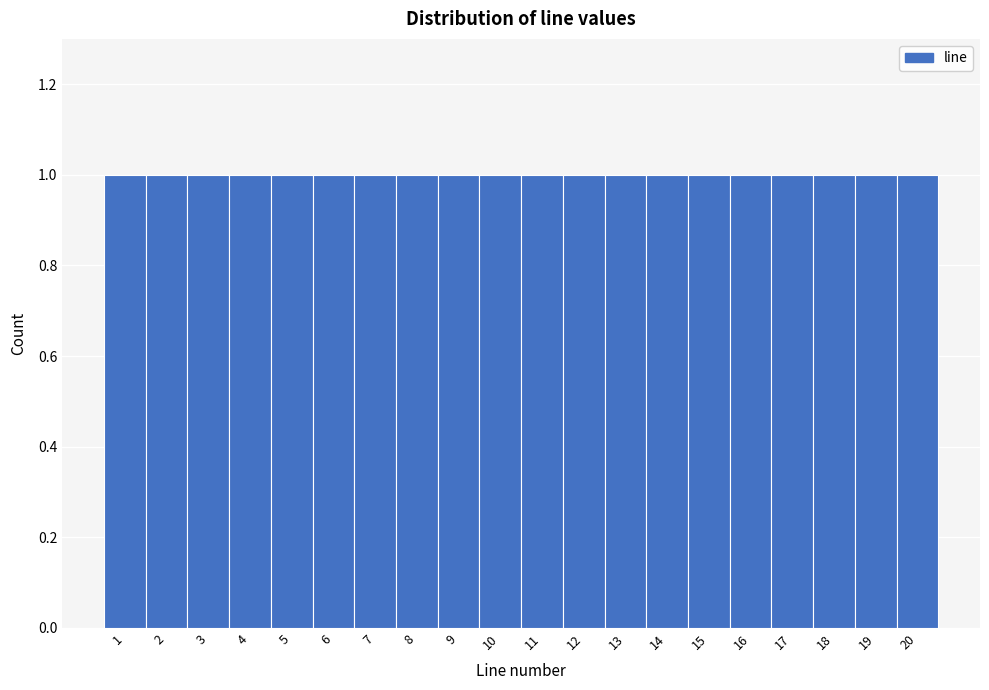

Reading left to right, transcribe this chart: for each bar, give the range it covers on the x-axis and its height. The values are not printed on the chart, so give them approximately, as read against the axis.

0.5 to 1.5: 1
1.5 to 2.5: 1
2.5 to 3.5: 1
3.5 to 4.5: 1
4.5 to 5.5: 1
5.5 to 6.5: 1
6.5 to 7.5: 1
7.5 to 8.5: 1
8.5 to 9.5: 1
9.5 to 10.5: 1
10.5 to 11.5: 1
11.5 to 12.5: 1
12.5 to 13.5: 1
13.5 to 14.5: 1
14.5 to 15.5: 1
15.5 to 16.5: 1
16.5 to 17.5: 1
17.5 to 18.5: 1
18.5 to 19.5: 1
19.5 to 20.5: 1